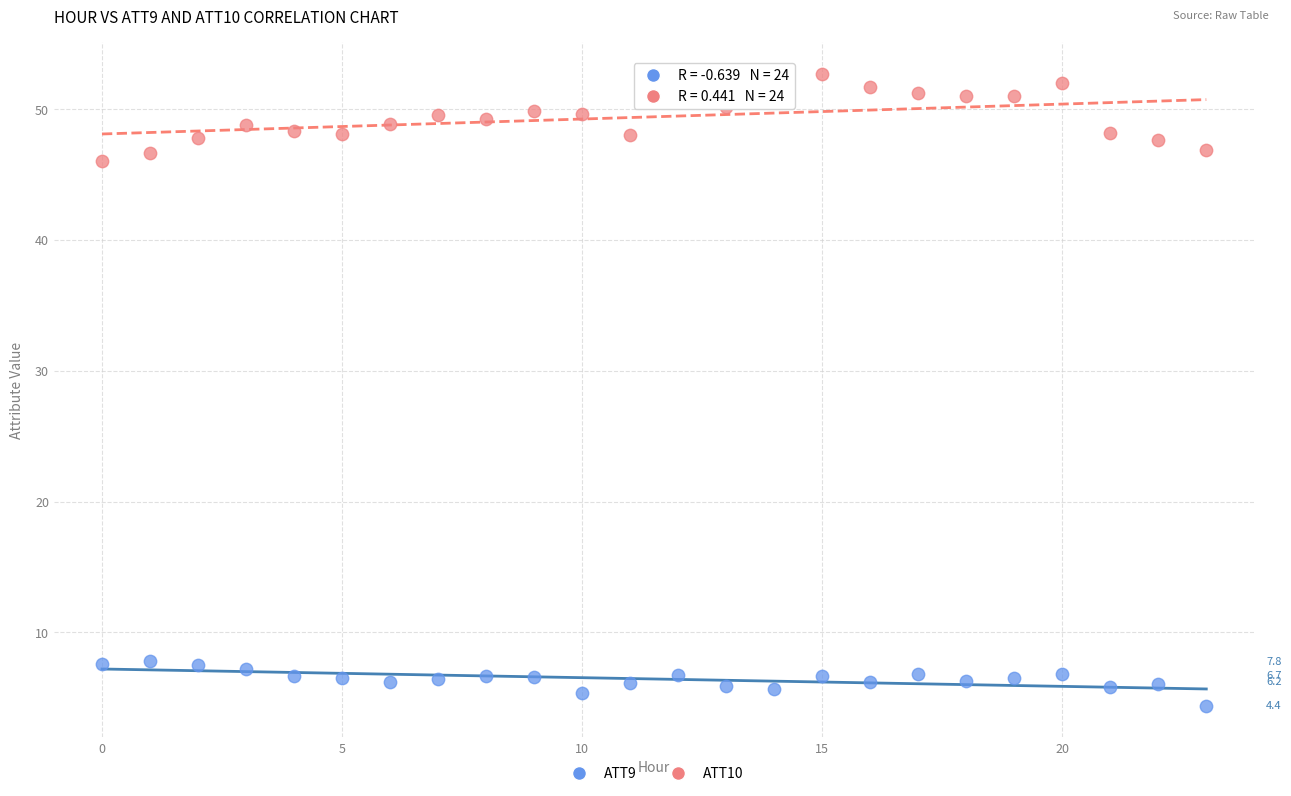

Which series has the largest Y range (max minus min)?

ATT10